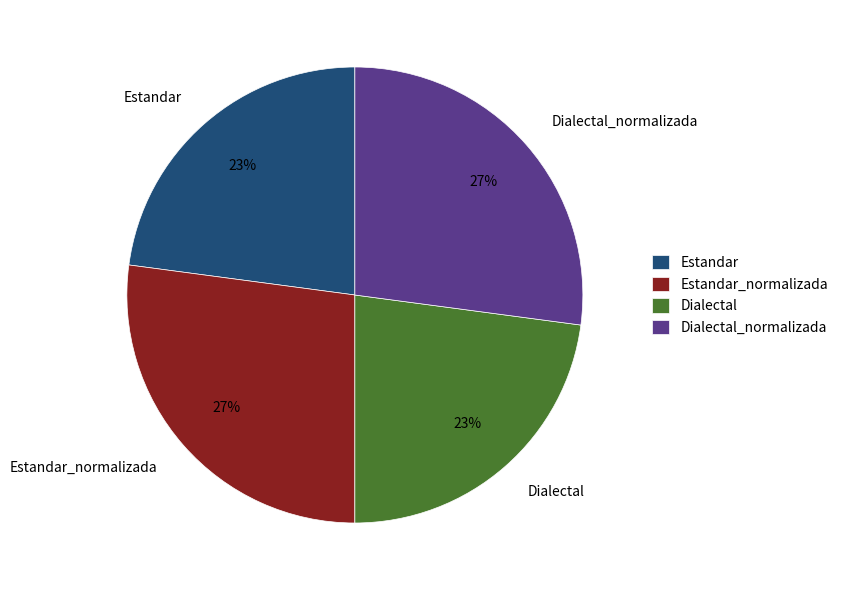

How many segments does this pie chart have?

4